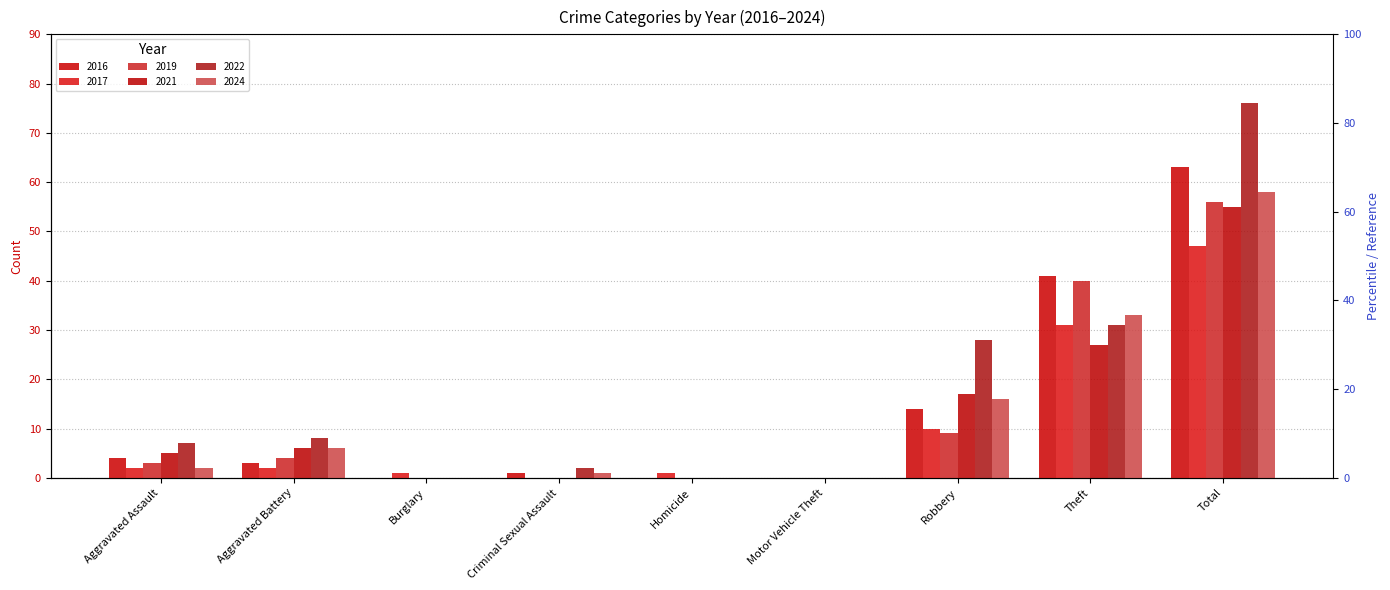

Rank the series at Robbery from lowest to highest value.

2019, 2017, 2016, 2024, 2021, 2022